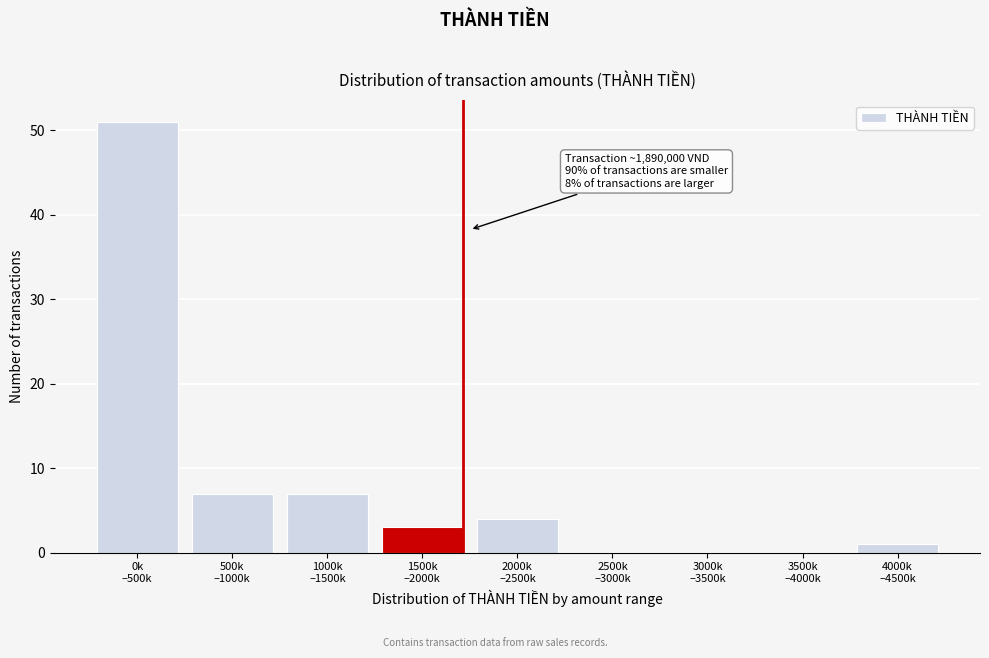

What is the greatest value displayed?

51